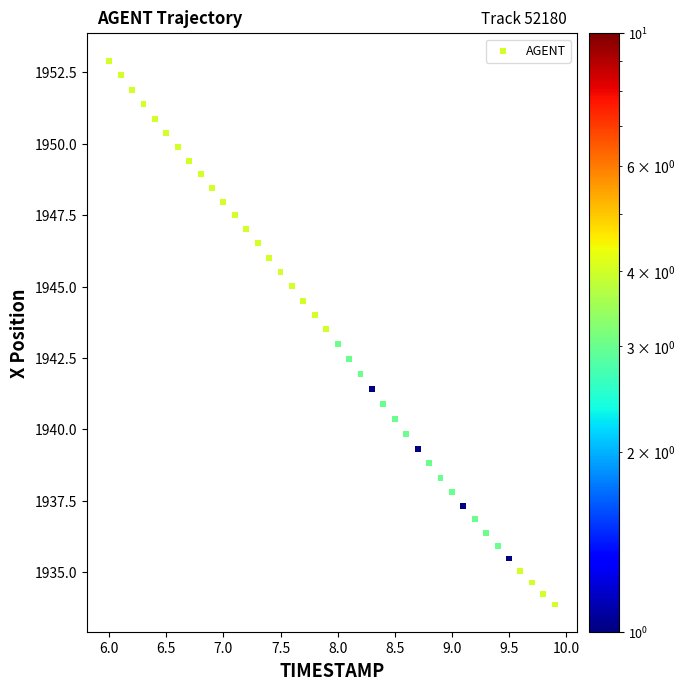

What is the range of Y values (max minus min)?

19.0